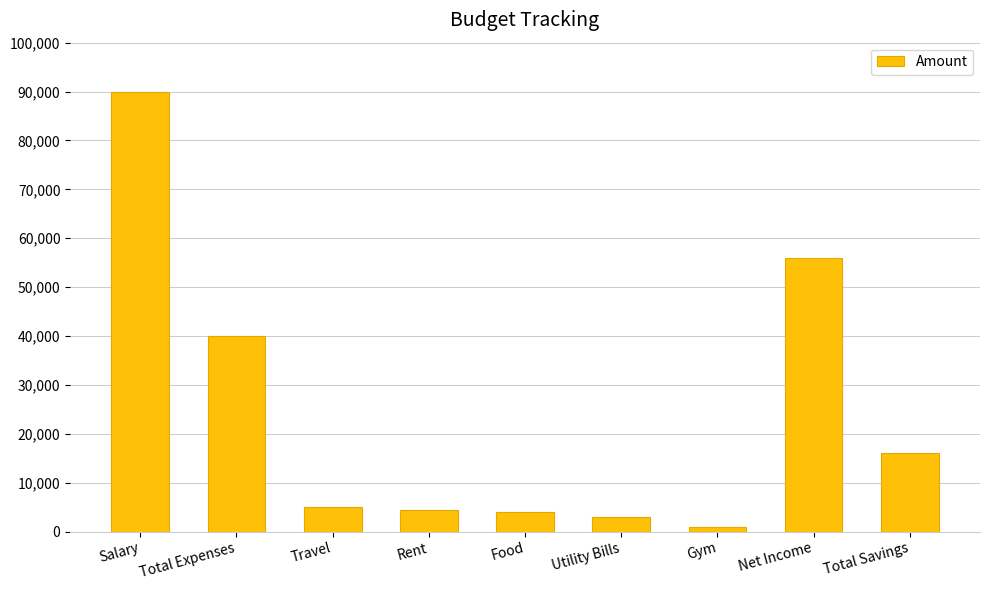

What is the sum of the values at Food and Total Savings?

20000